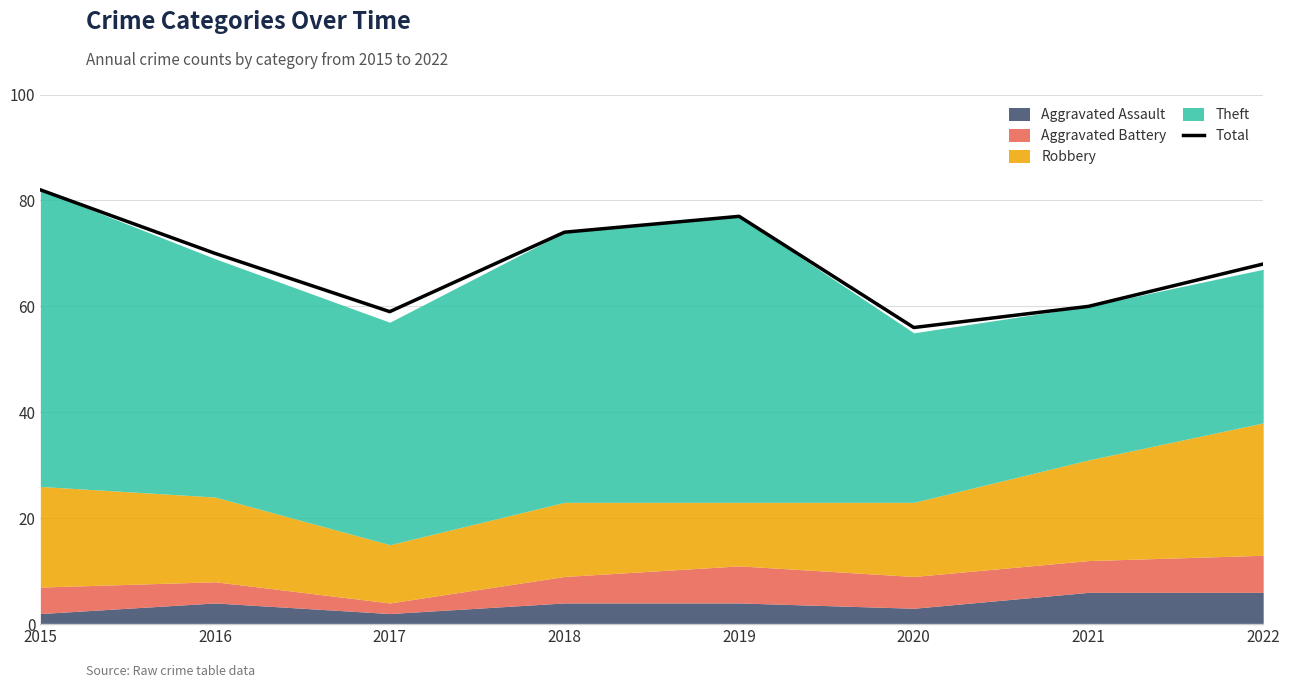

Between 2021 and 2022, which is larger?

2022